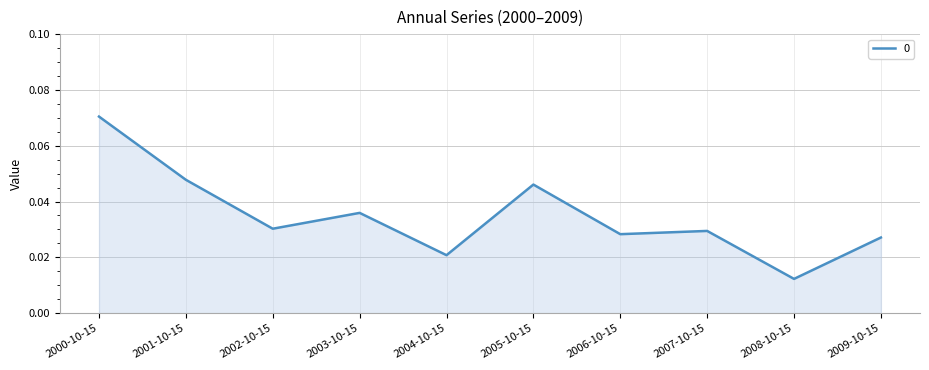

What position from the right is 2006-10-15?

4